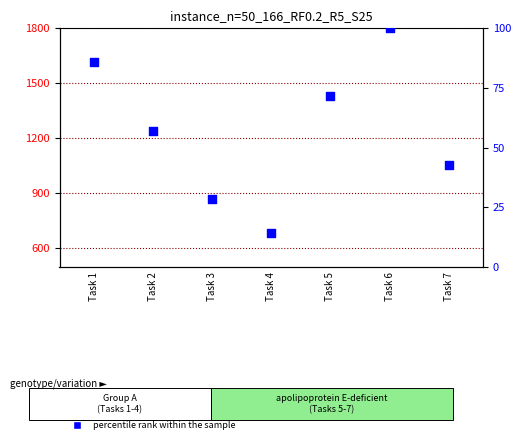

Which series contains the highest Y value?

percentile rank within the sample